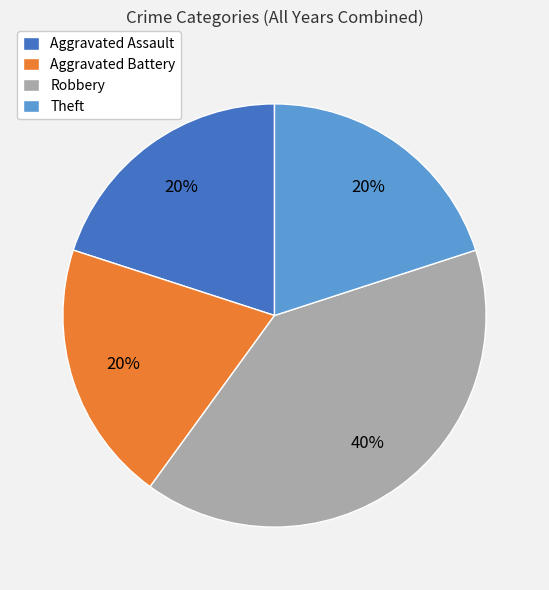

Which slice is the largest?

Robbery